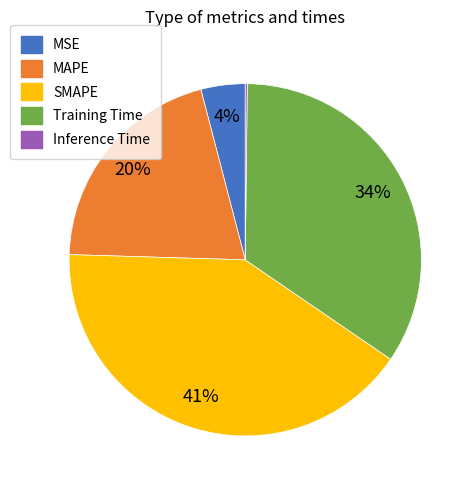

Is the sum of MAPE and Training Time greater than half?

Yes